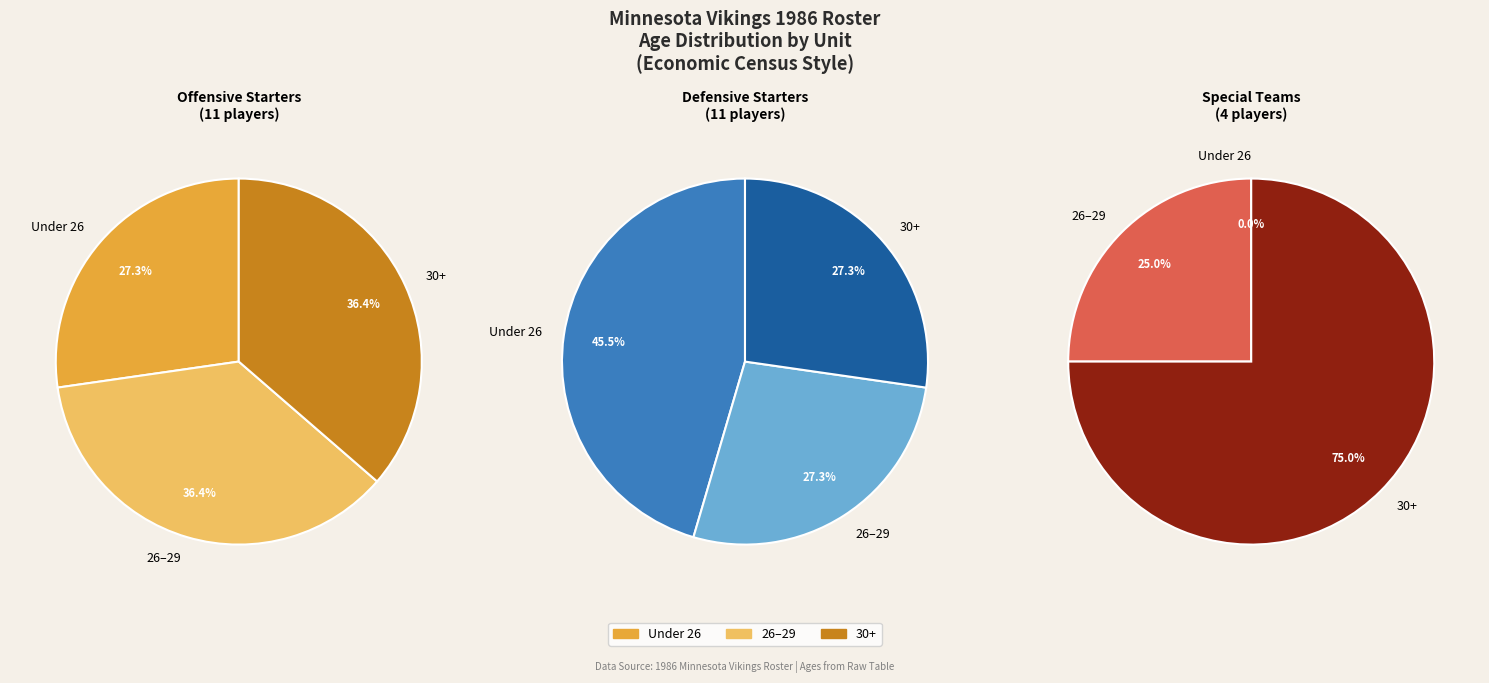

To the nearest percent, what is the difference between the Defensive Starters (Age 23-33) and Special Teams Starters (Age 26-32) slice percentages?

28%